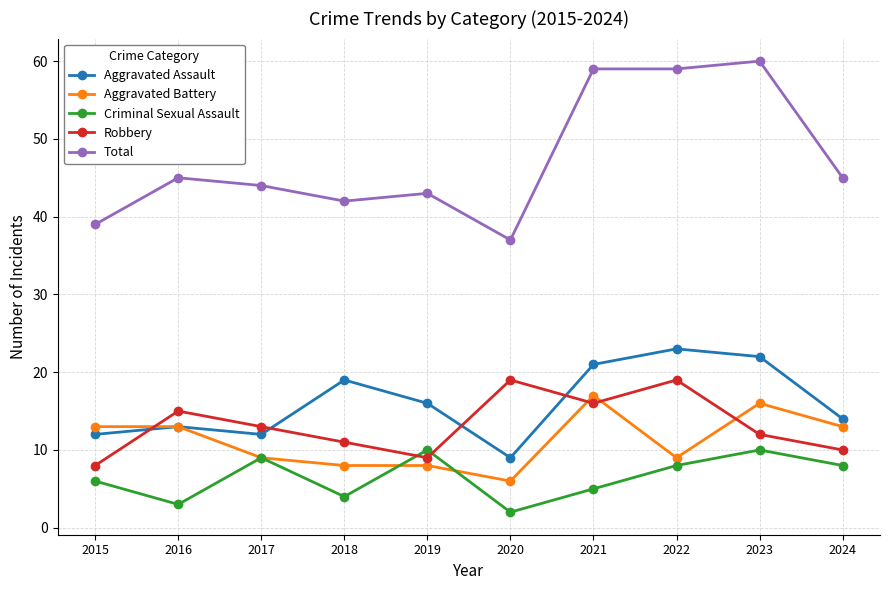

At which label does Total reach its minimum?

2020